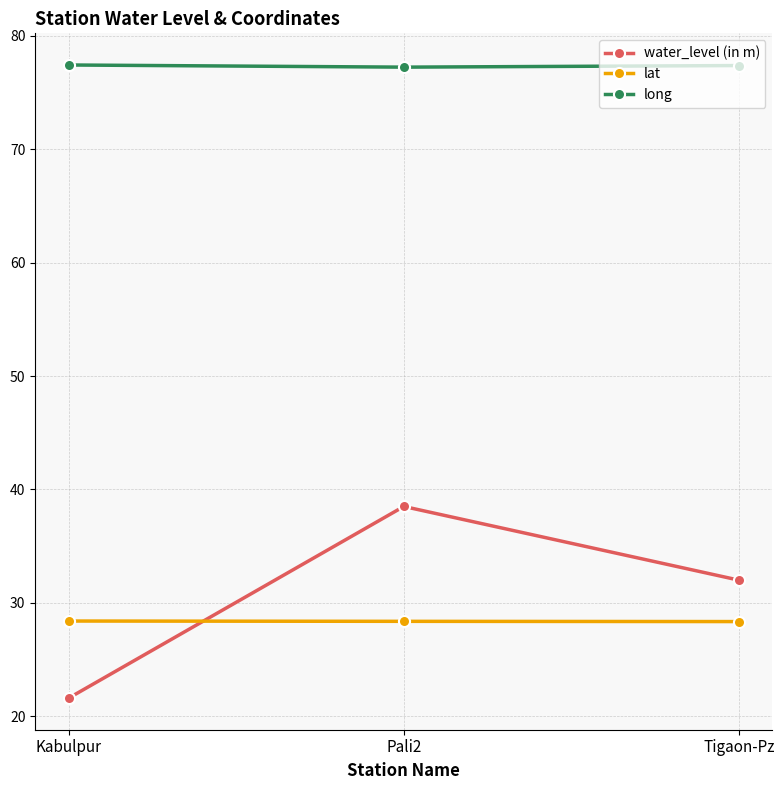

At which category is the sum across all series the highest?

Pali2